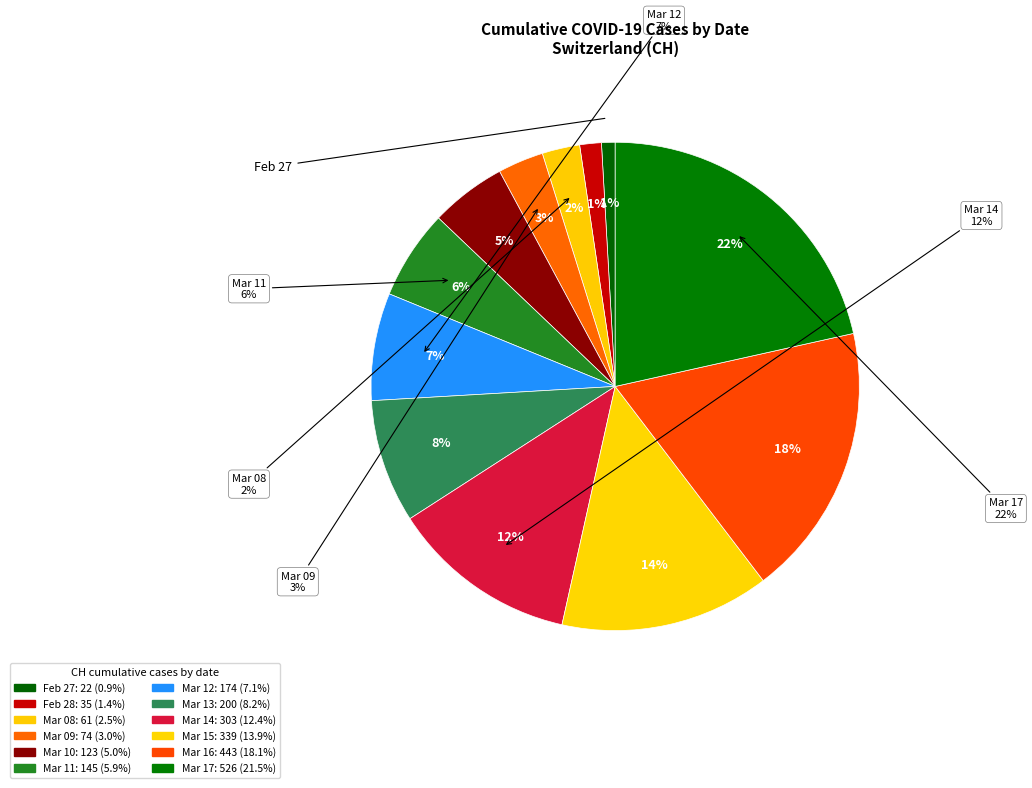

Count the number of slices in the pie.

12